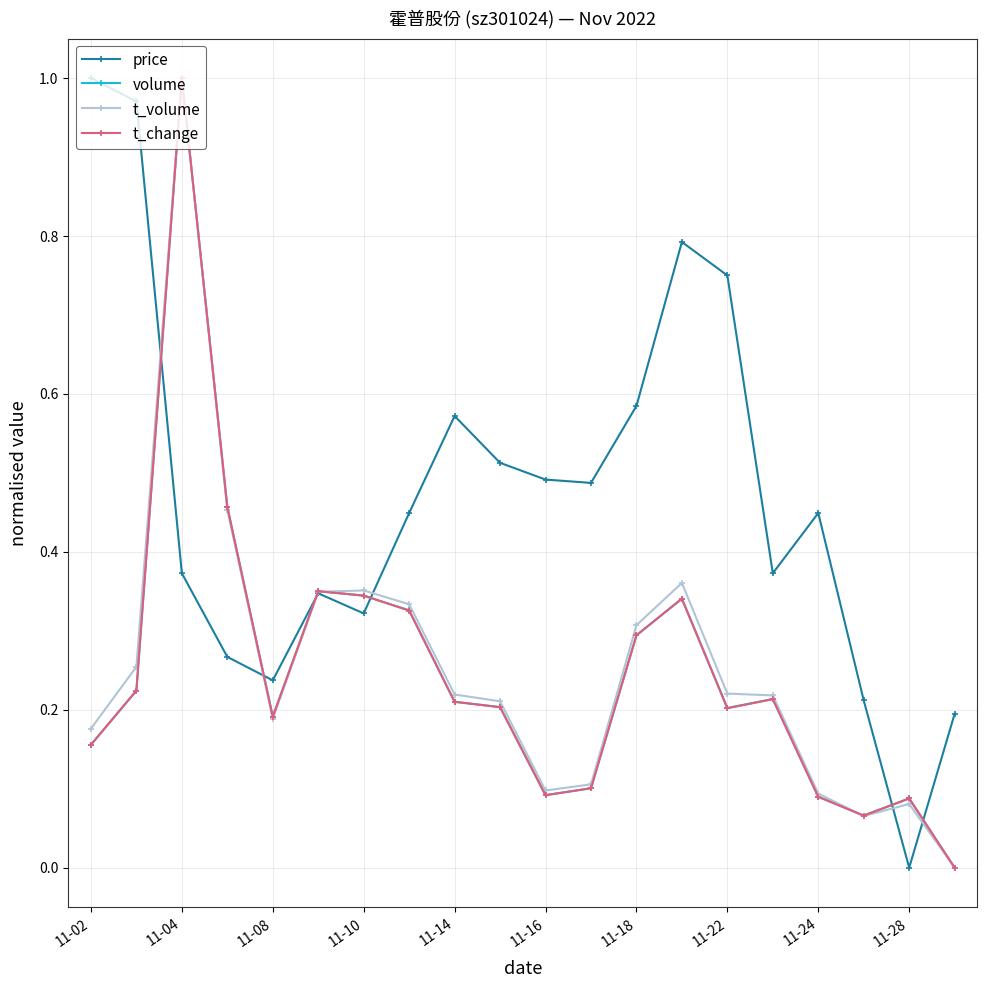

Which series has the largest total across all categories?

price